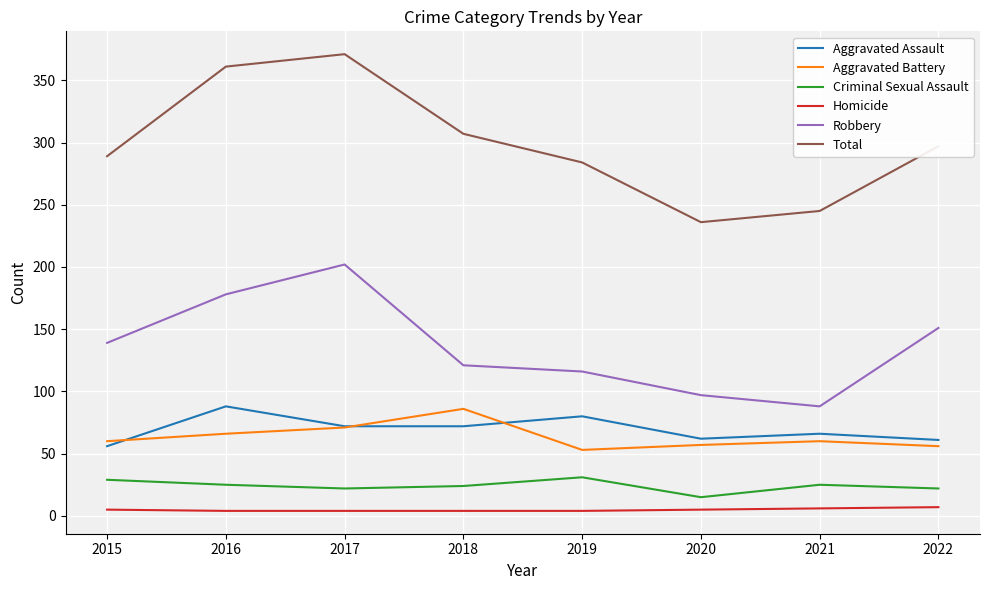

In Aggravated Battery, how many points are lower than both neighbors (excluding endpoints)?

1